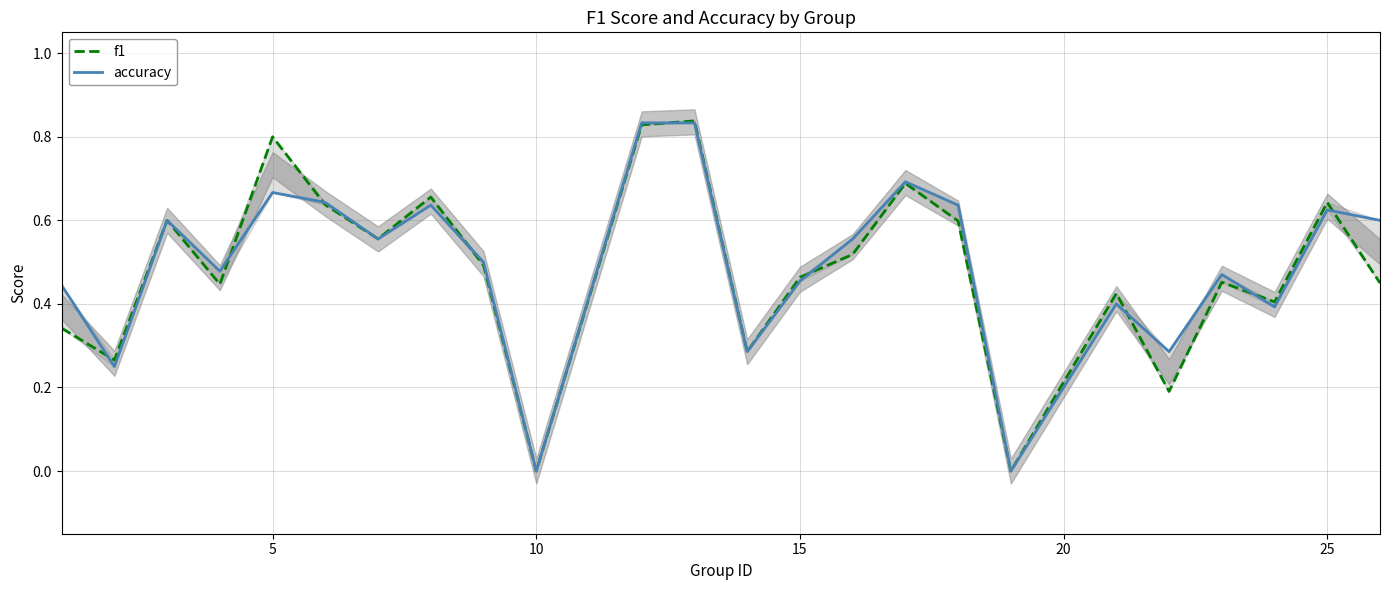

What are all the series names shown in the legend?

f1, accuracy